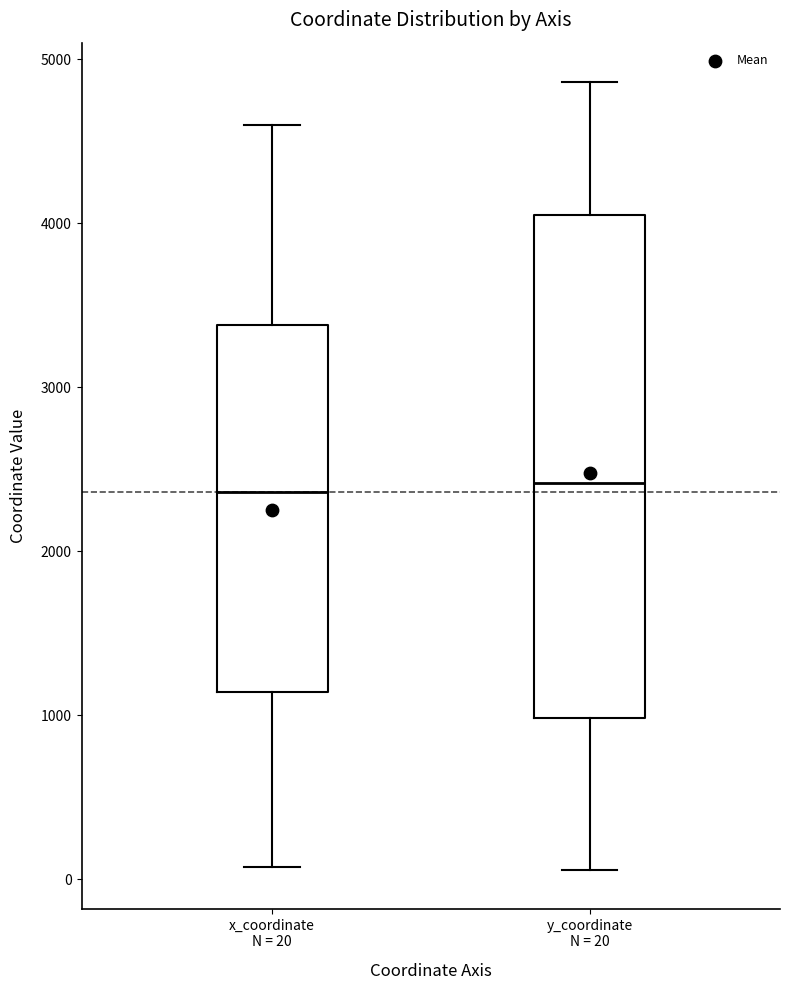

Comparing the boxes themselves (not the whiskers), which one is the tallest?

y_coordinate N = 20